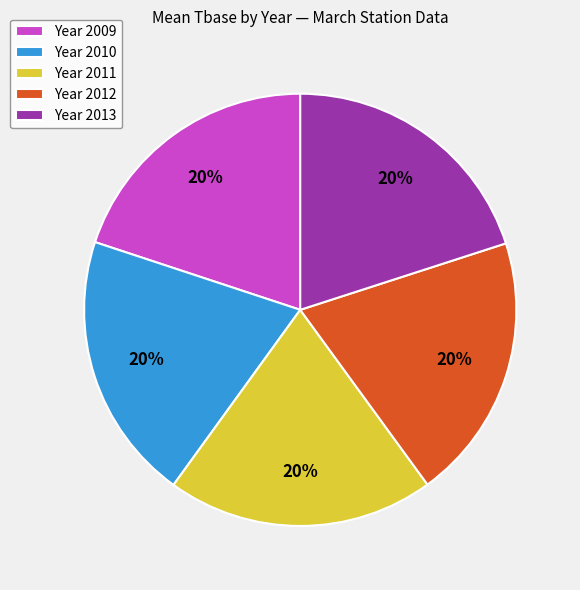

Count the number of slices in the pie.

5